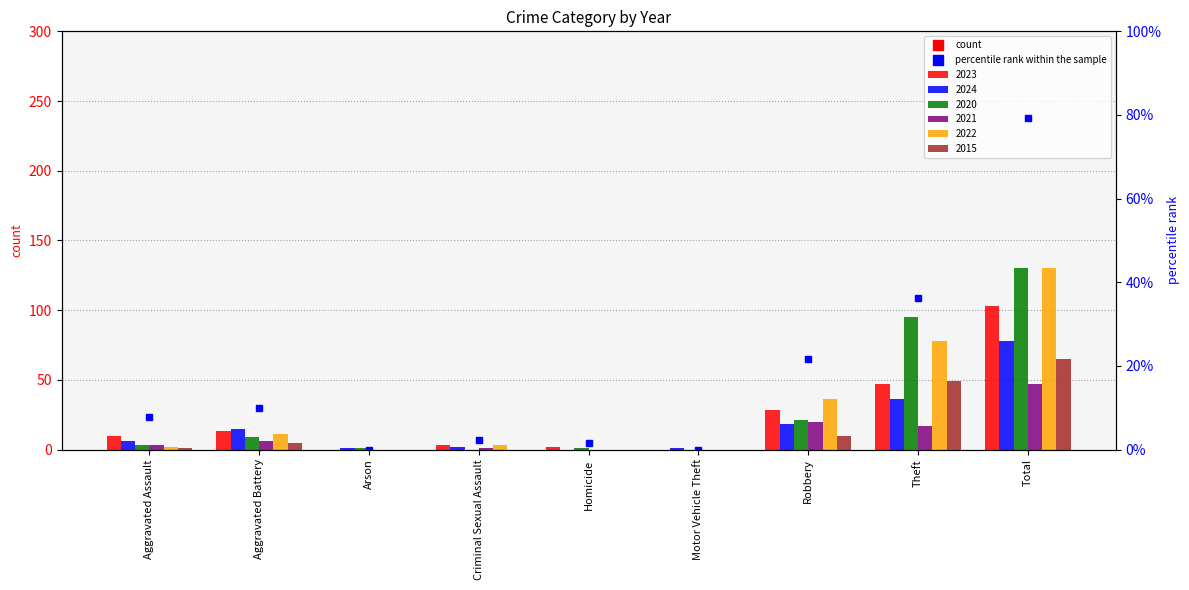

Rank the categories by value from highest to lowest.

Total, Theft, Robbery, Aggravated Battery, Aggravated Assault, Criminal Sexual Assault, Homicide, Arson, Motor Vehicle Theft